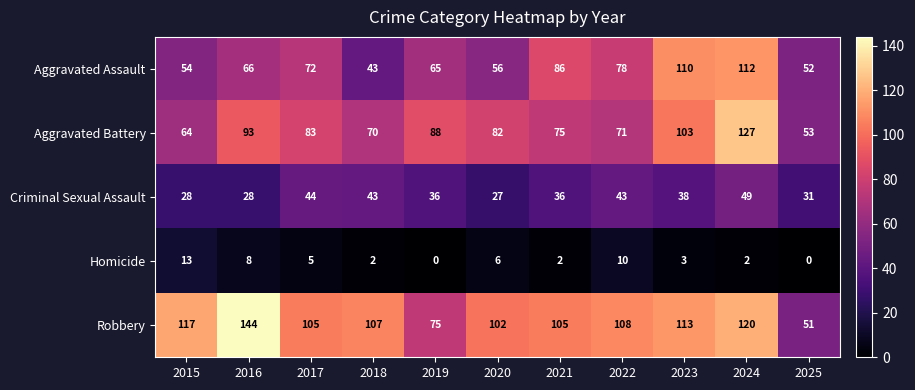

Which series has the largest range (max minus min)?

Robbery